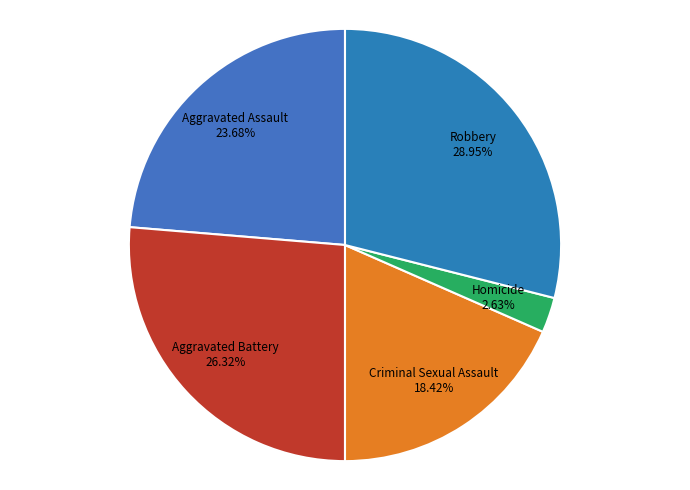

Is there any slice that represents more than half of the pie?

No